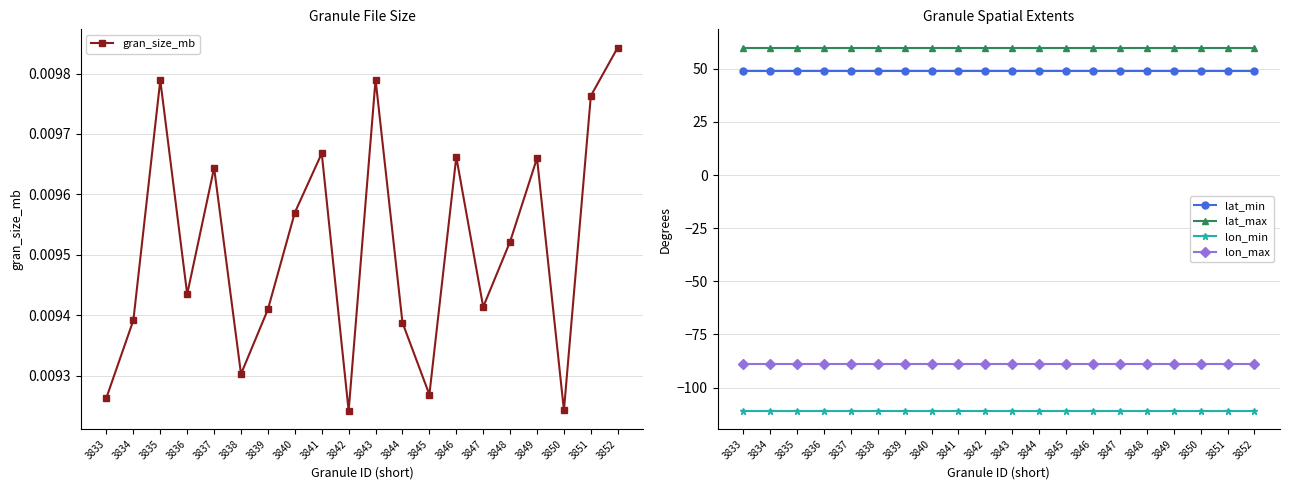

What is the total value across all series at 3839?

-91.0